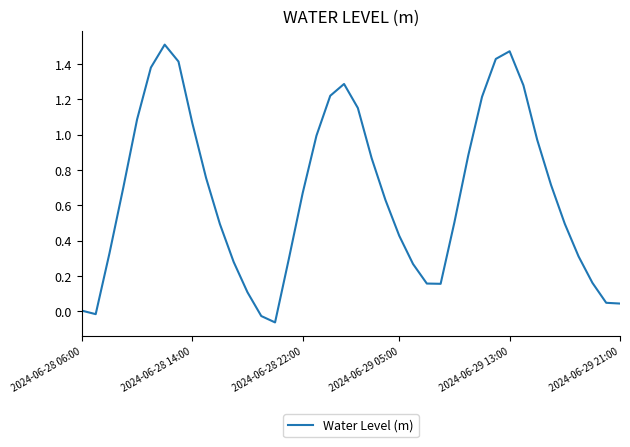

How many lines are shown in the chart?

1